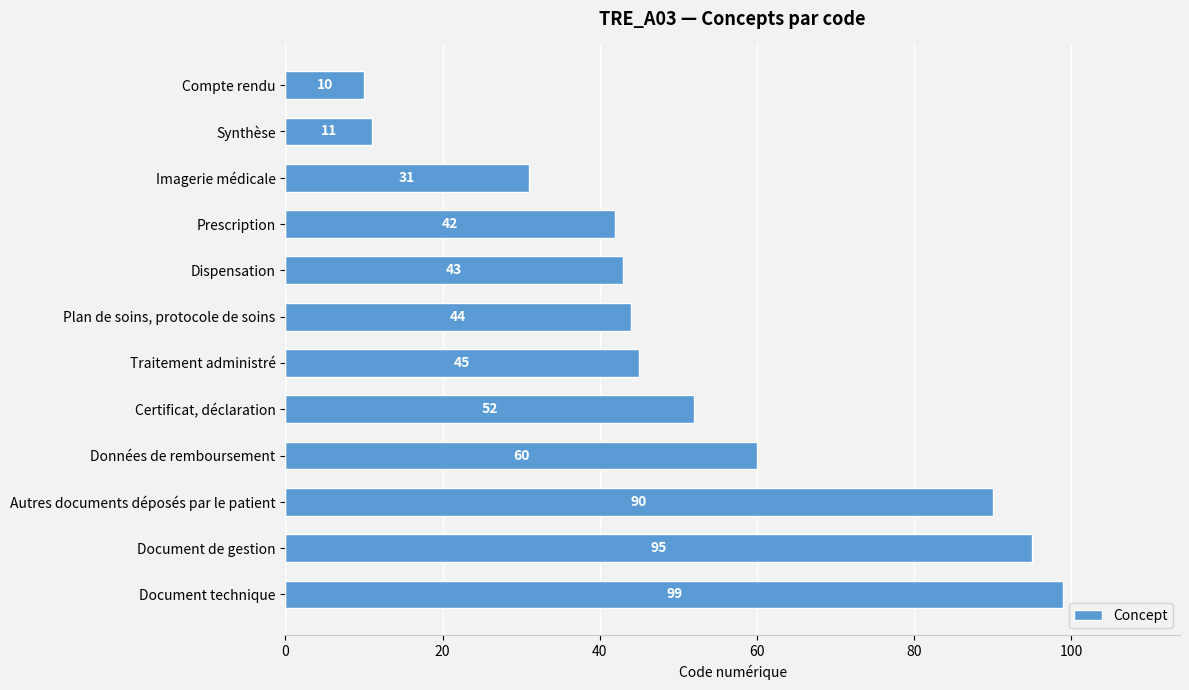

What is the label of the 6th bar from the top?

Plan de soins, protocole de soins